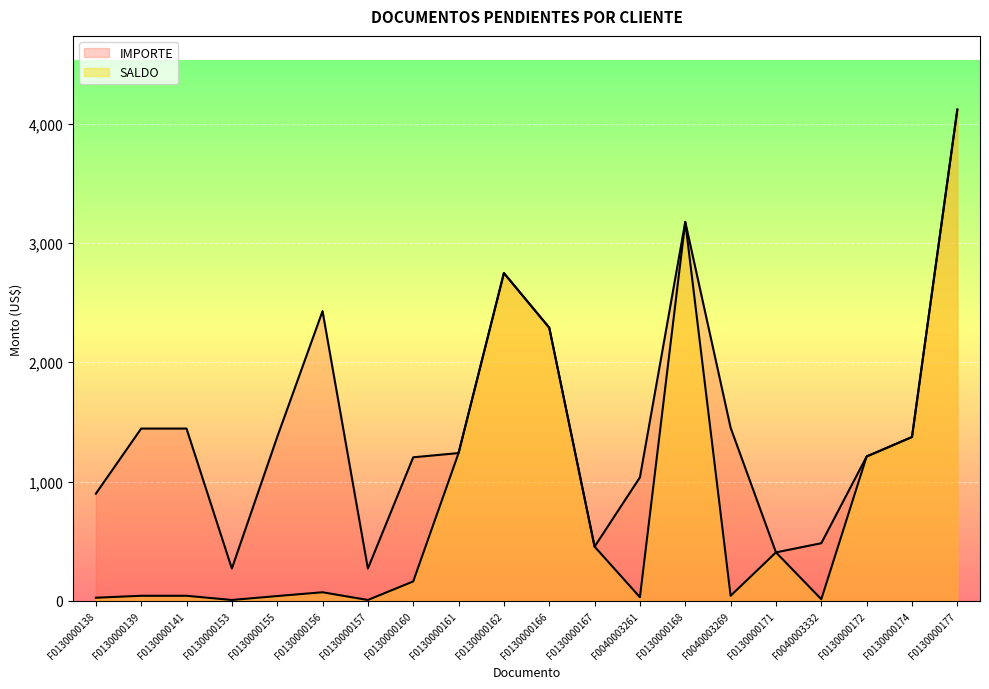

Which category has the highest value across all series?

F0130000177